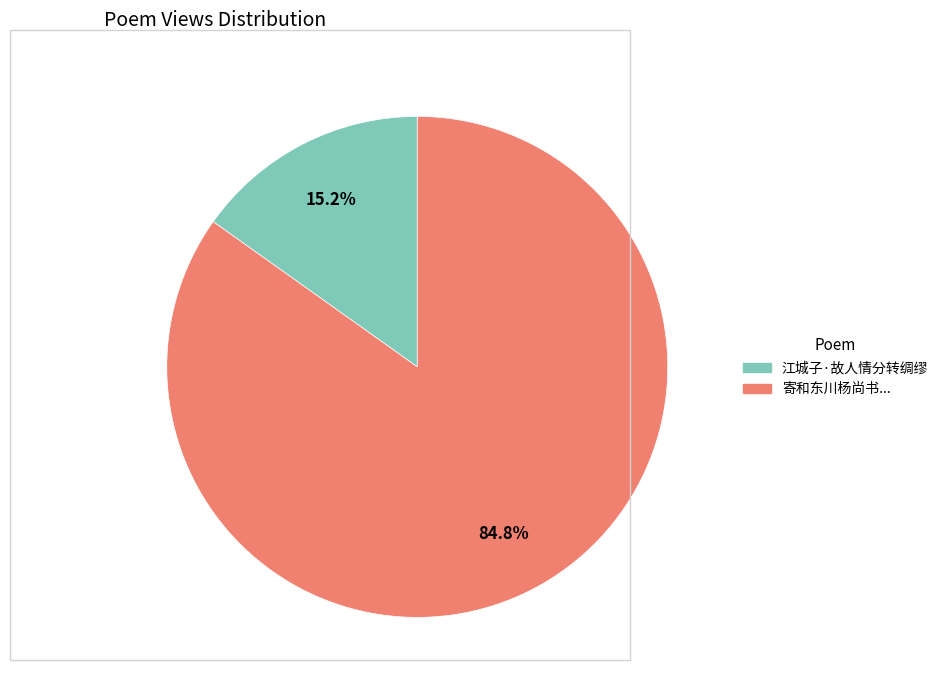

Does any single category account for the majority?

Yes